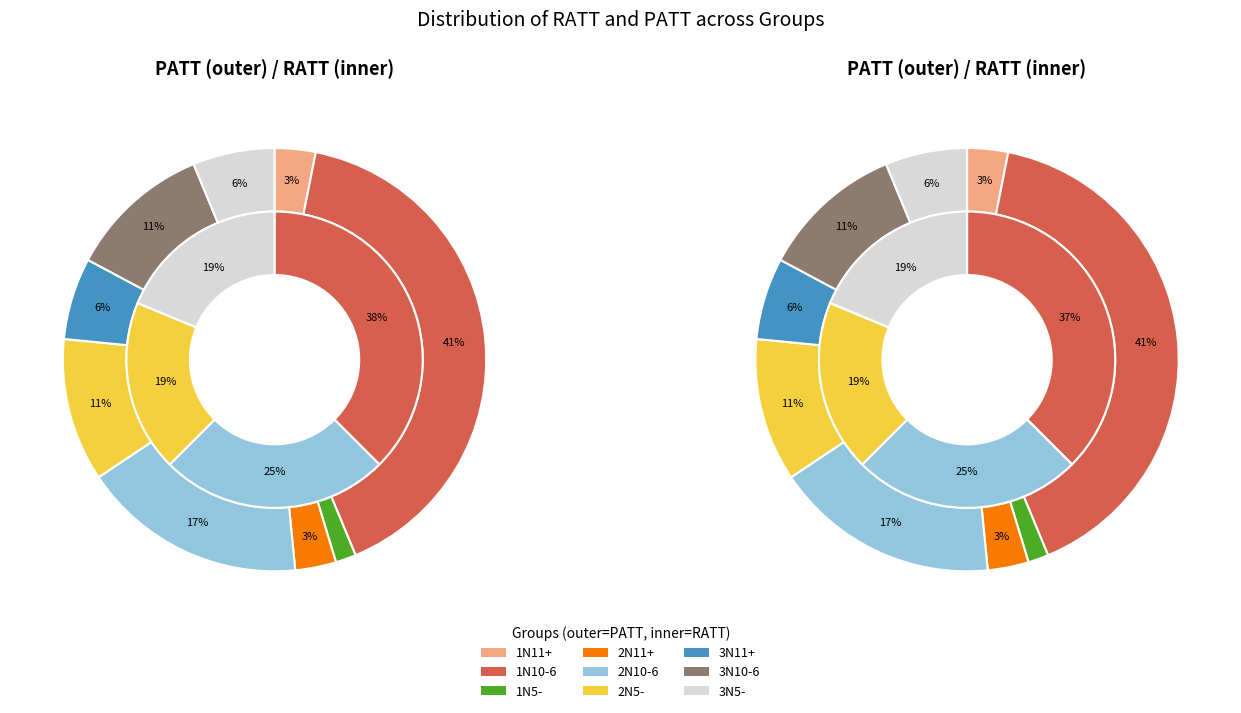

To the nearest percent, what is the difference between the 3N5- and 1N5- slice percentages?

19%